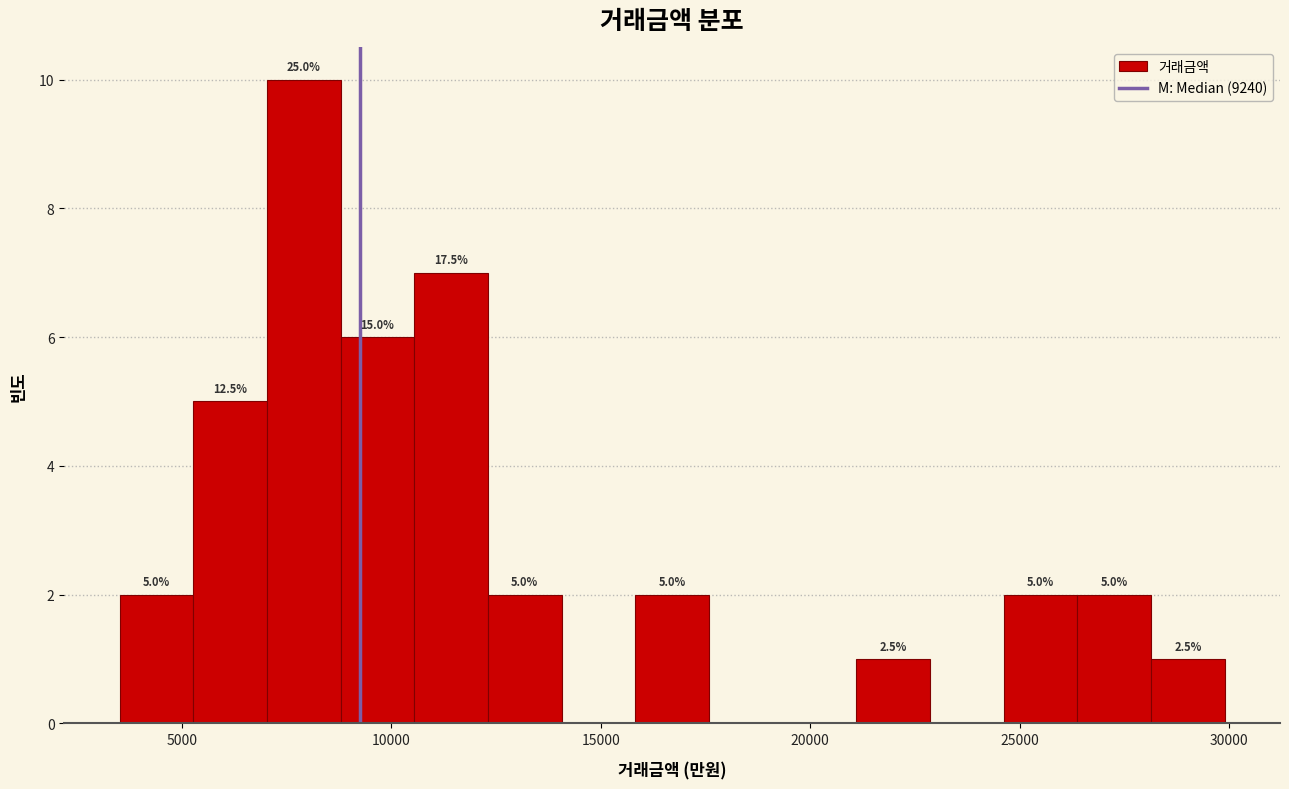

Around what value on the x-axis is the tallest bar? Give the approximate position of its centre, as read against the axis.

8000